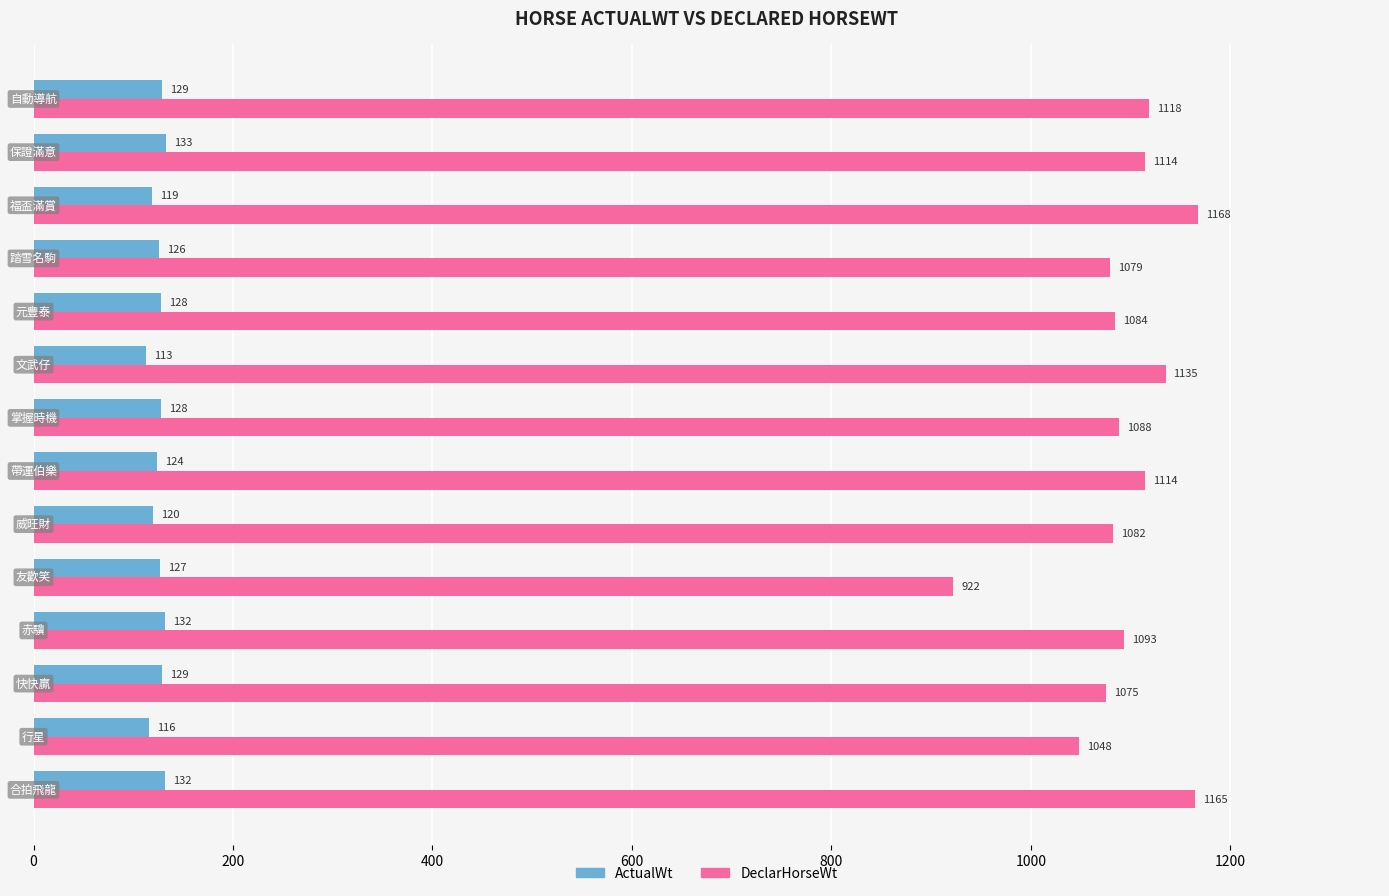

What is the minimum value shown in the chart?

113